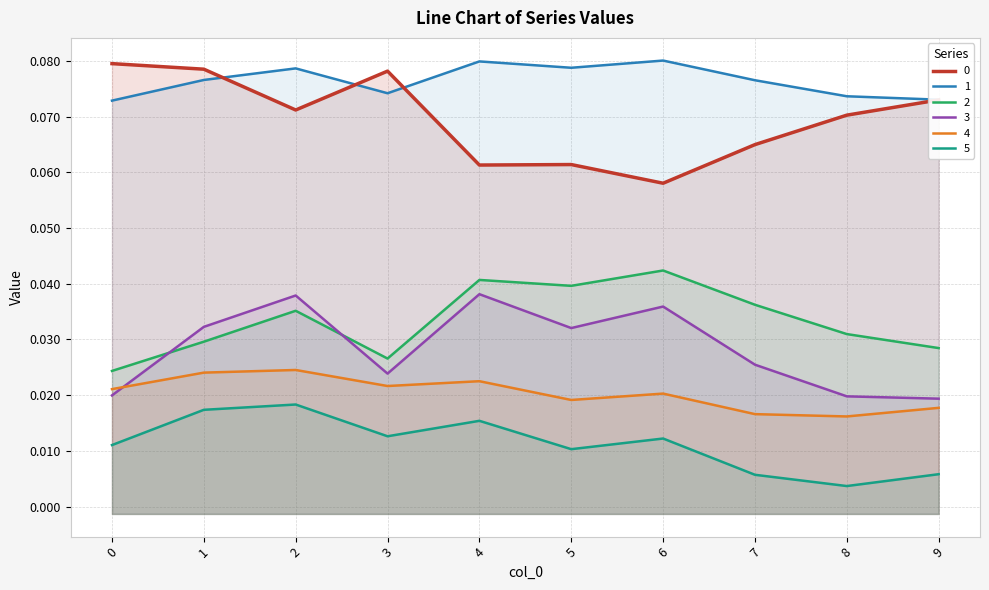

True or false: 1 has more than 1 interior local peaks.

True